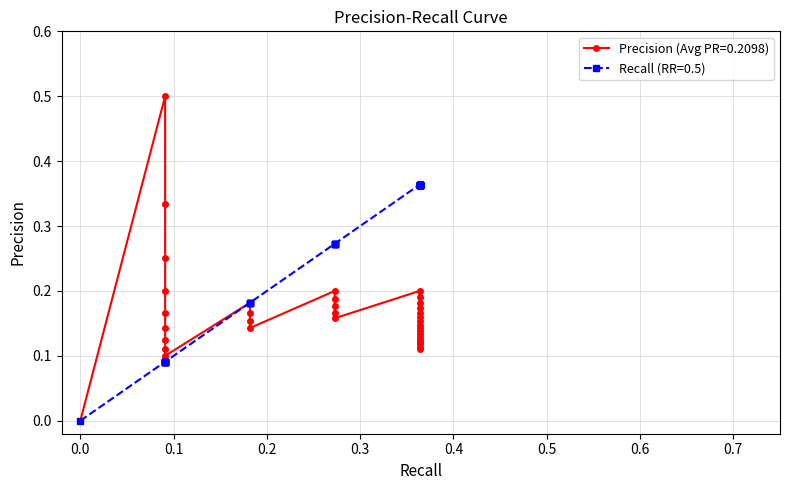

Rank the series by their maximum value, from lowest to highest.

Recall, Precision